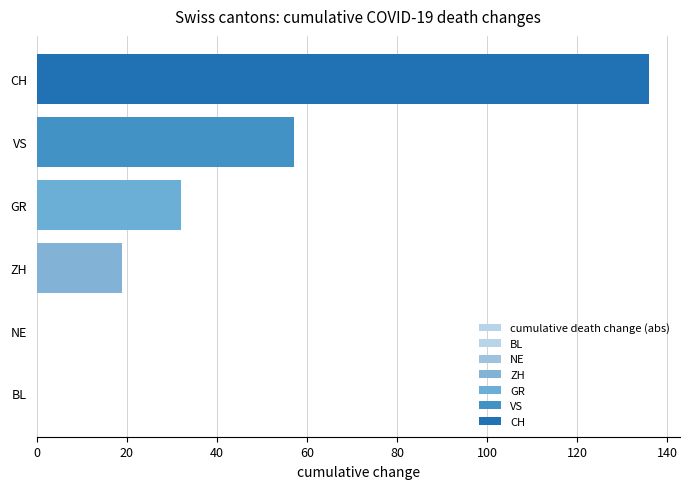

Reading right to left, what are all the values shown in this chart?

136	57	32	19	0	0